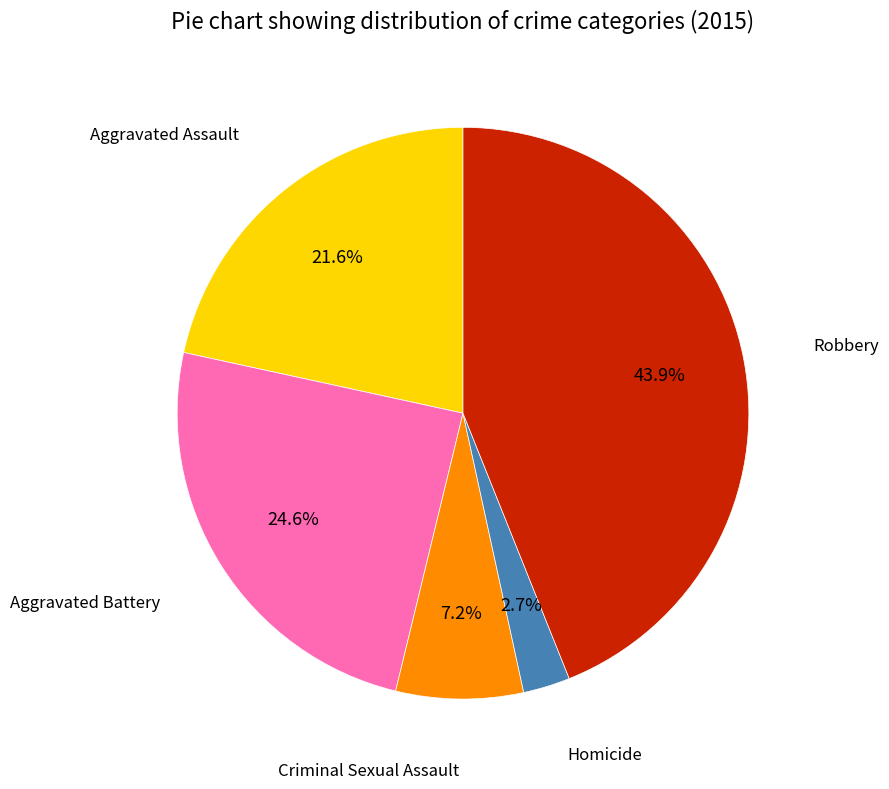

Does any single category account for the majority?

No